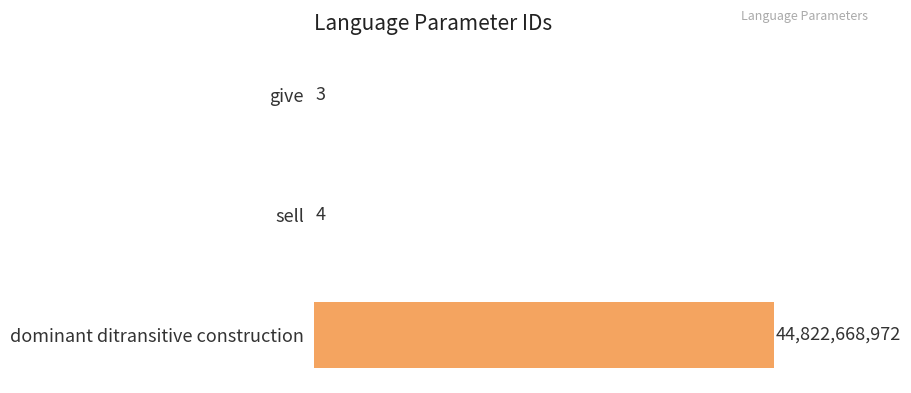

Are the bars horizontal?

Yes